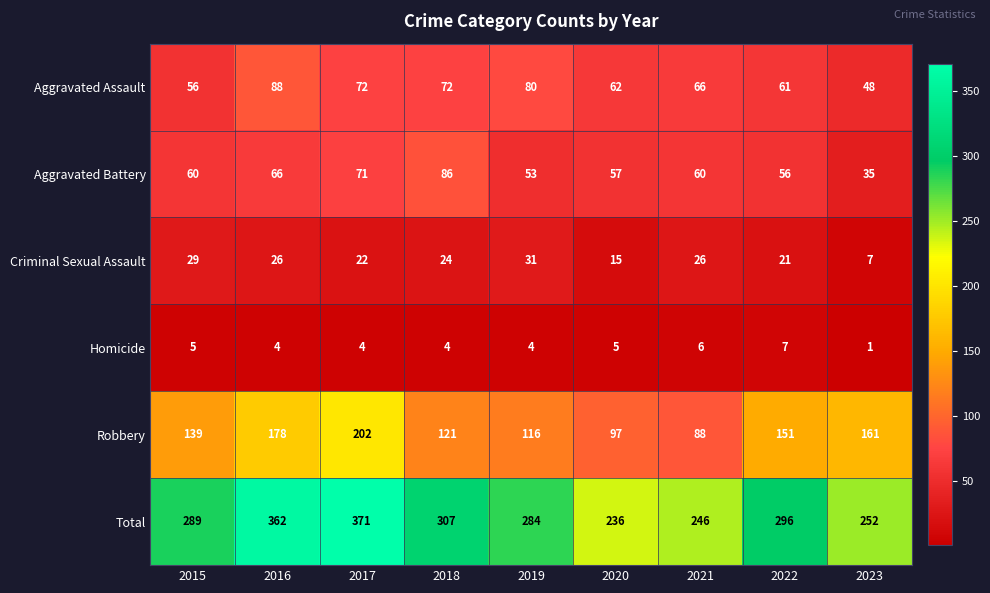

What is the spread (max minus min) of values at 2017?

367